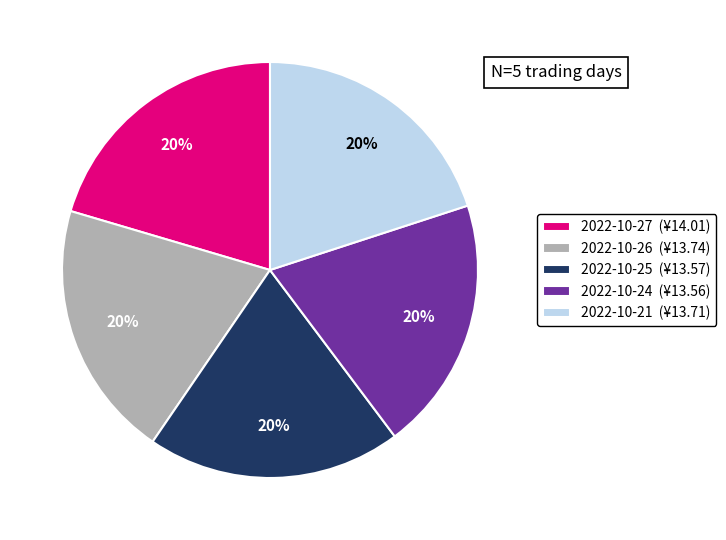

What is the ratio of the value at 2022-10-24 (¥13.56) to the value at 2022-10-21 (¥13.71)?

1.0